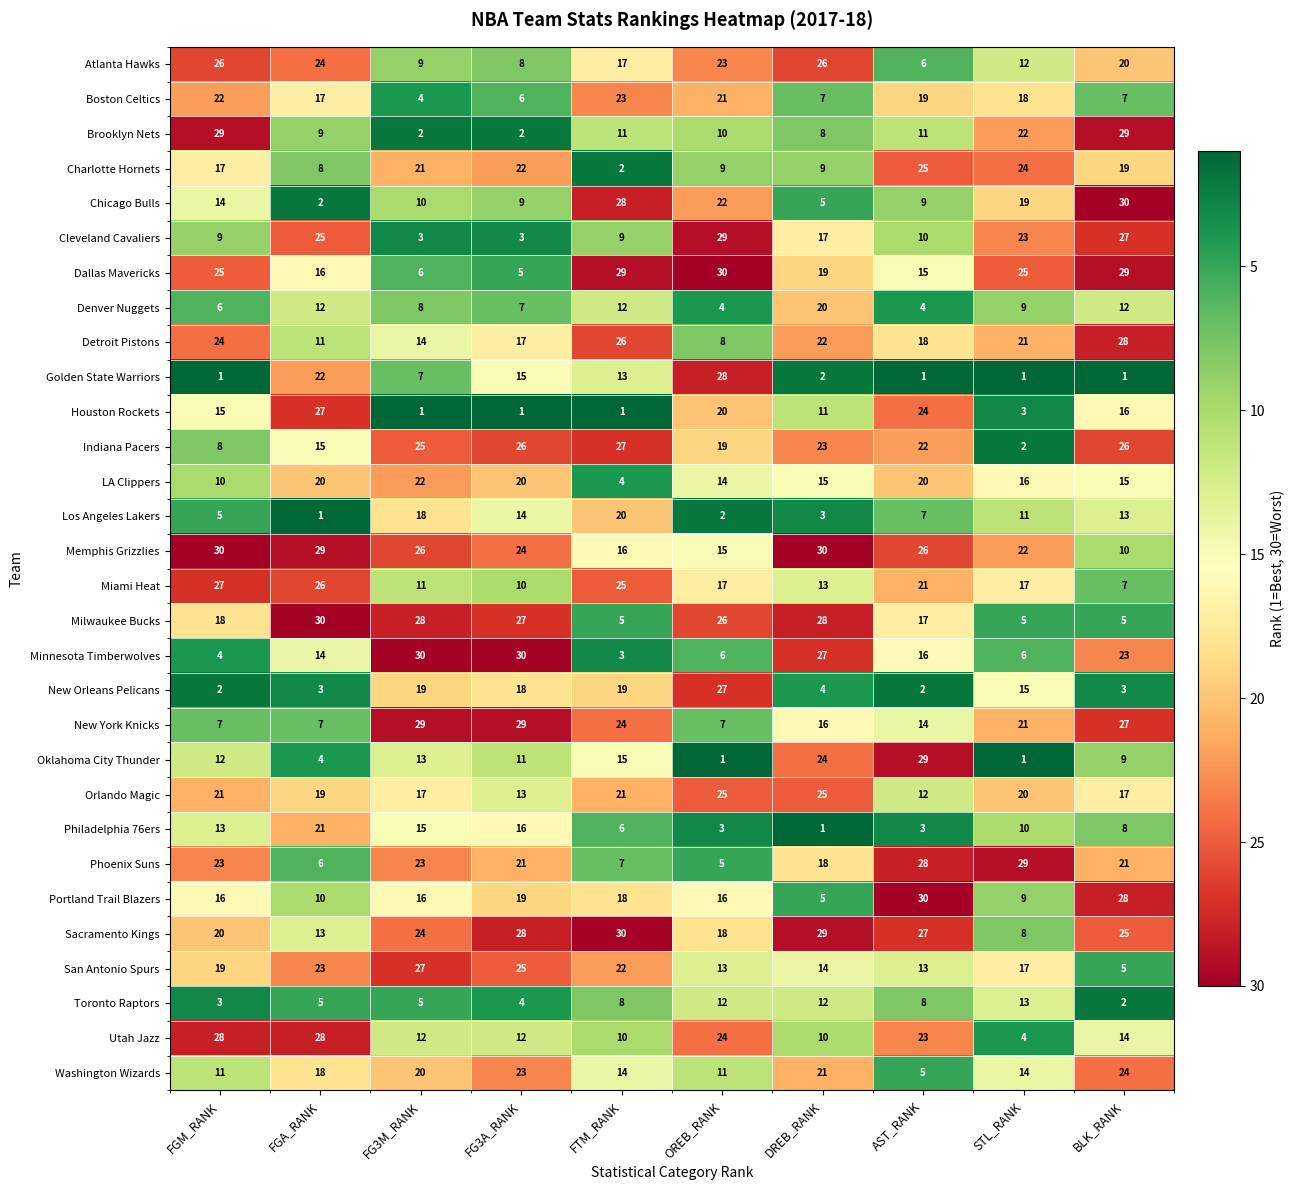

What is the highest value of the Boston Celtics series?

23